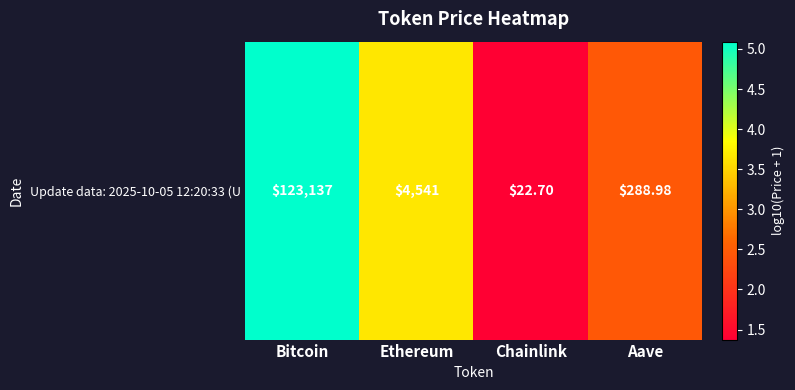

Rank the categories by value from highest to lowest.

Bitcoin, Ethereum, Aave, Chainlink